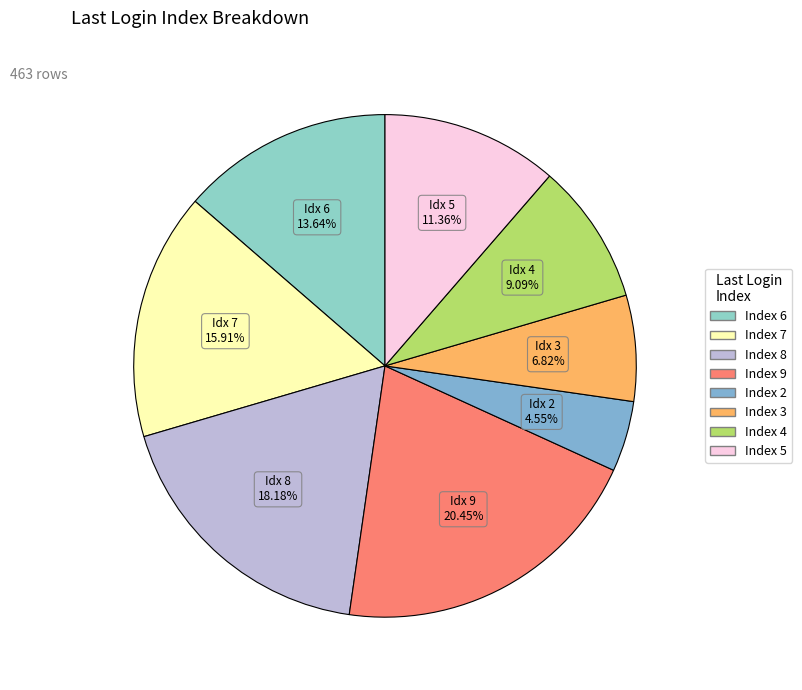

Is it true that Index 5 is 11% of the pie?

True